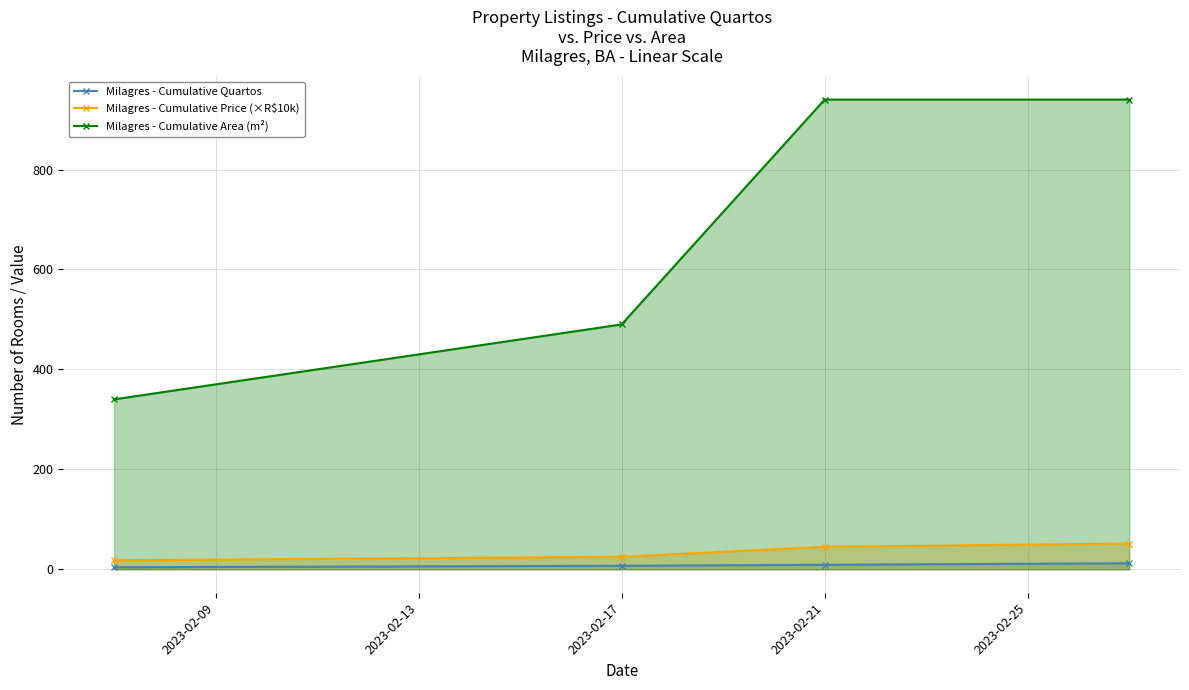

How many lines are shown in the chart?

3